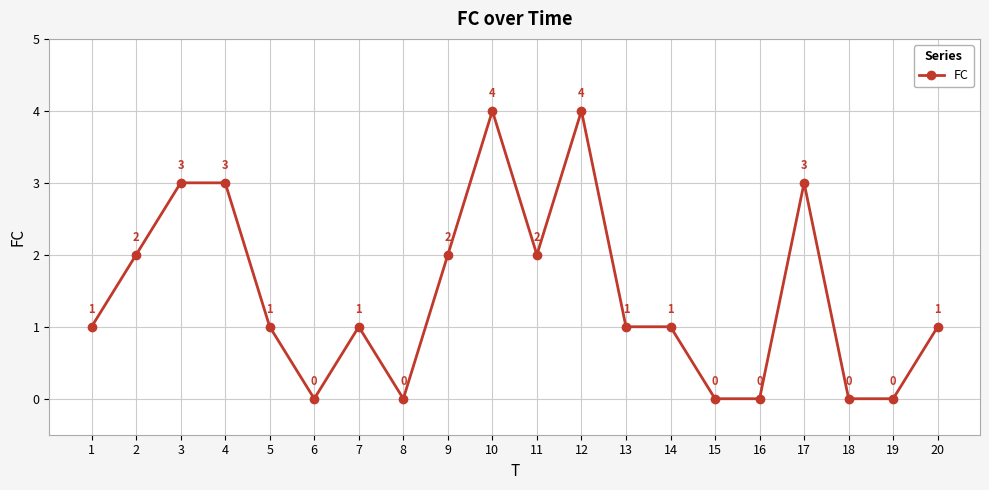

What is the maximum value shown in the chart?

4